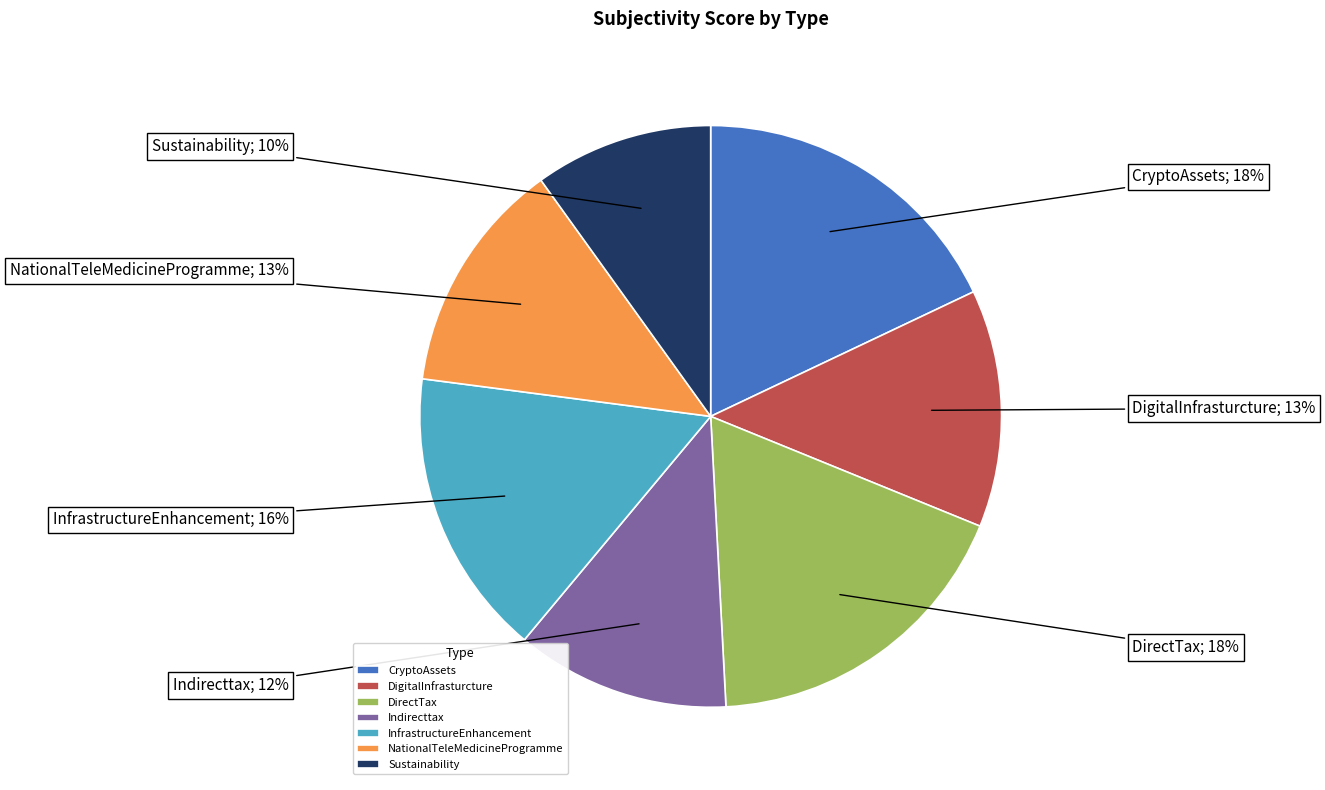

Combined, do DigitalInfrasturcture and DirectTax account for over 50%?

No